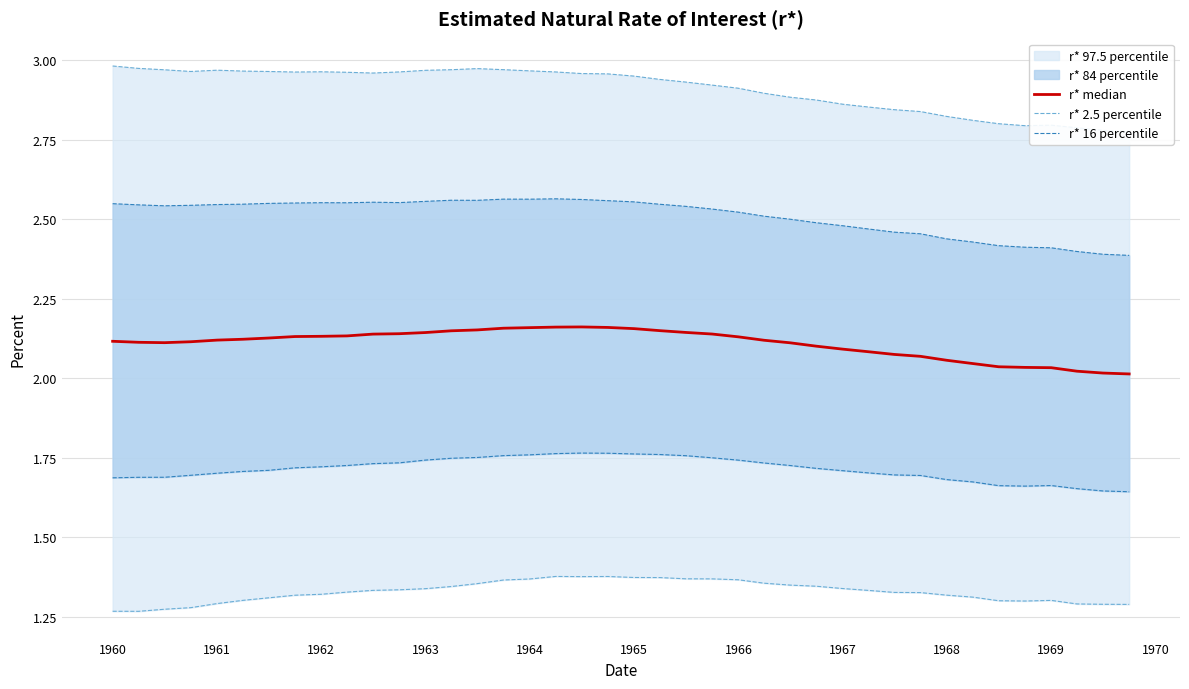

At how many categories does at least one series exceed 2?

40